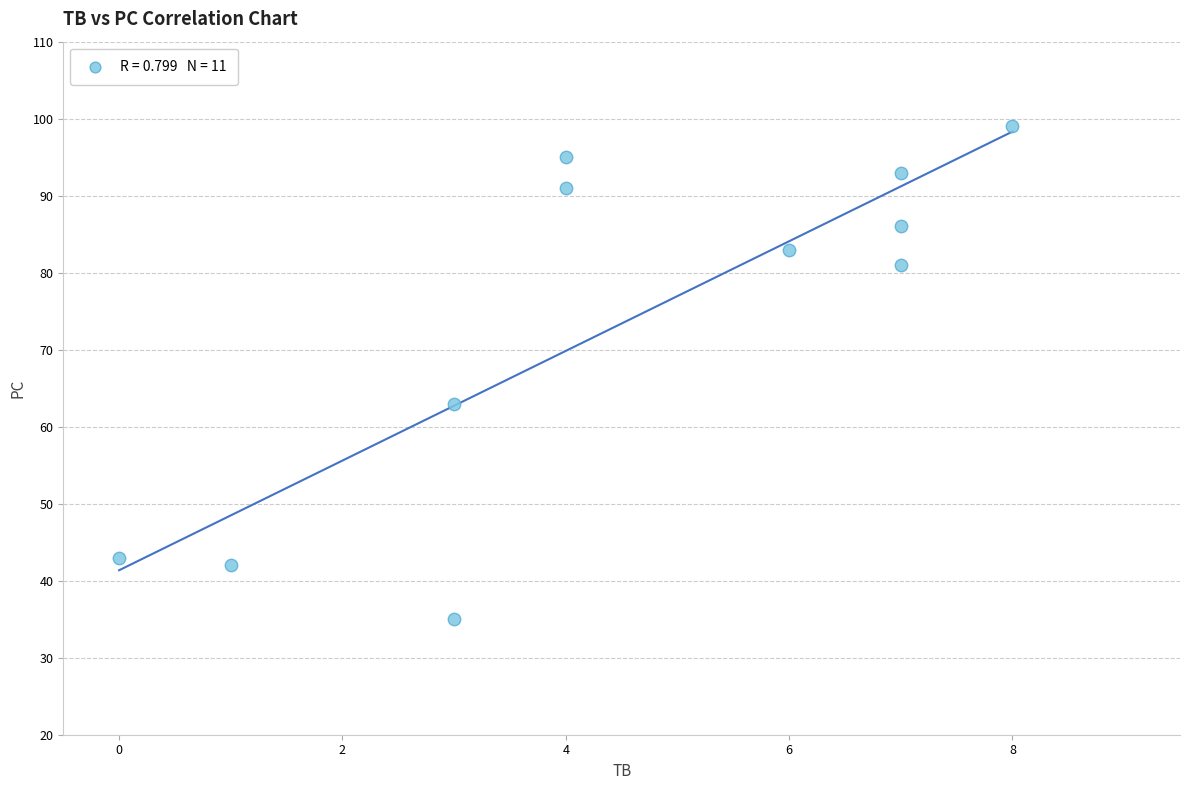

What Y value in the scatter plot is closest to 67?

63